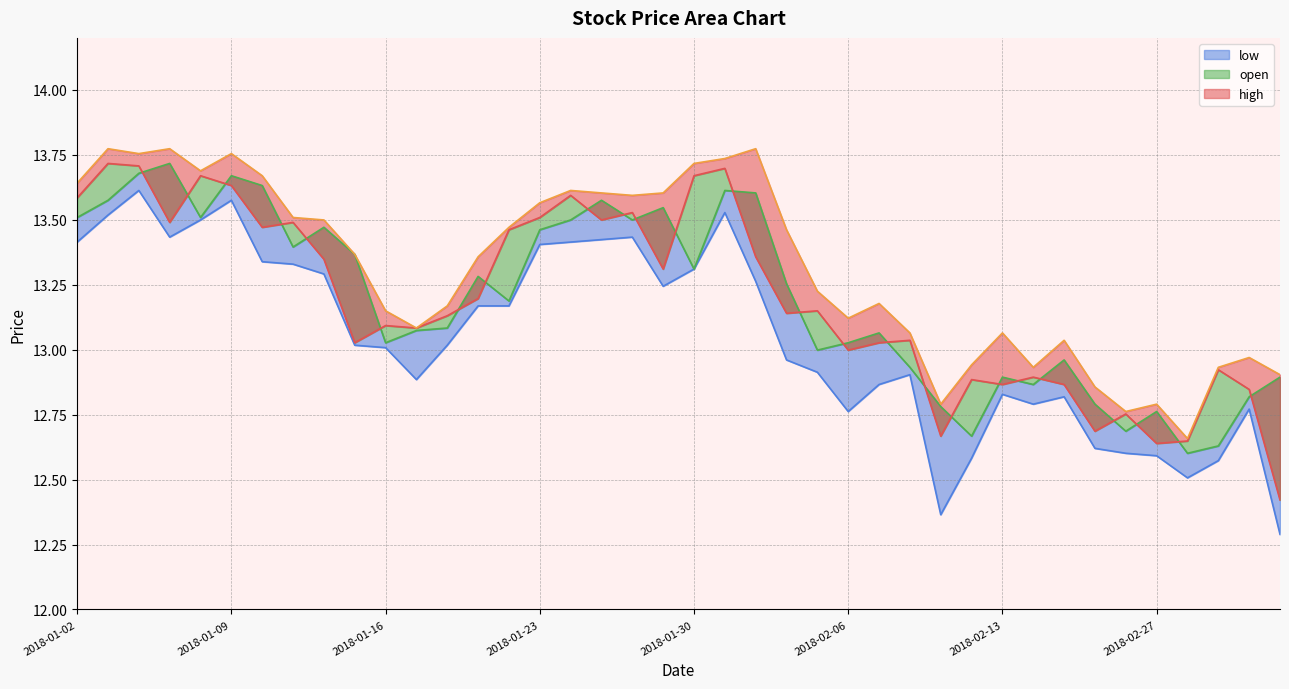

Which series has the largest range (max minus min)?

low